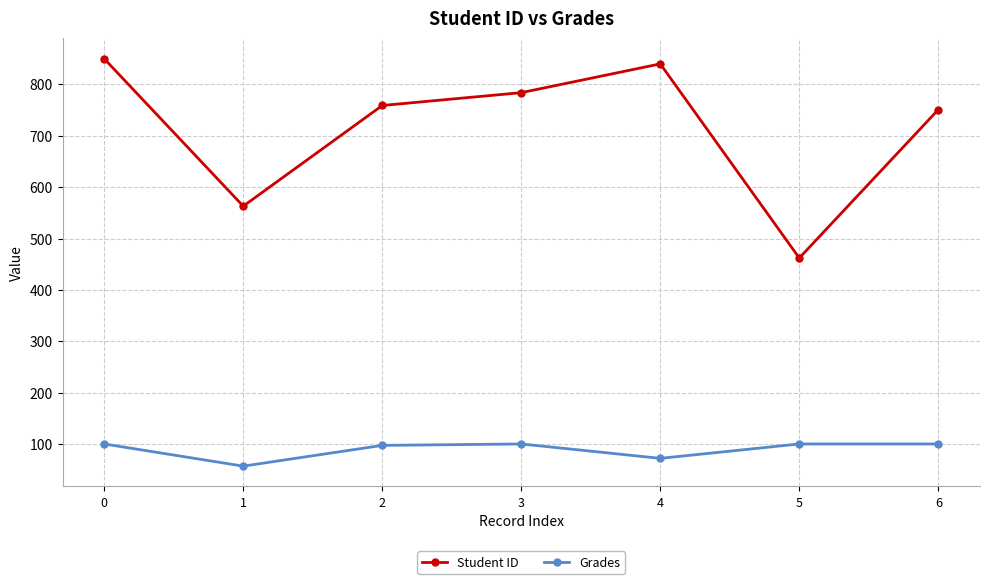

At which label does Grades reach its minimum?

1